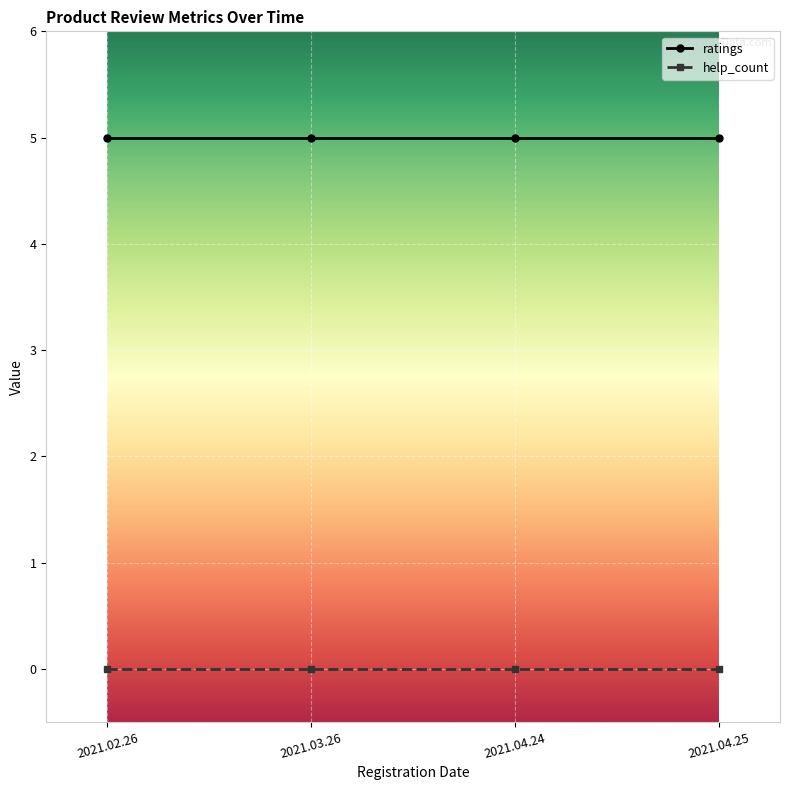

What is the spread (max minus min) of values at 2021.04.25?

5